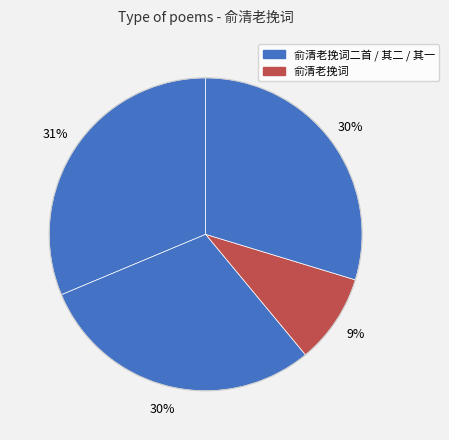

Which category has the biggest portion of the pie?

俞清老挽词二首